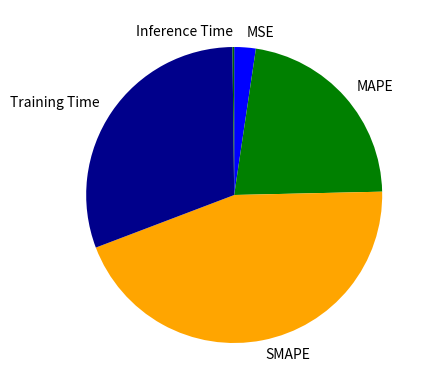

Which category has the biggest portion of the pie?

SMAPE